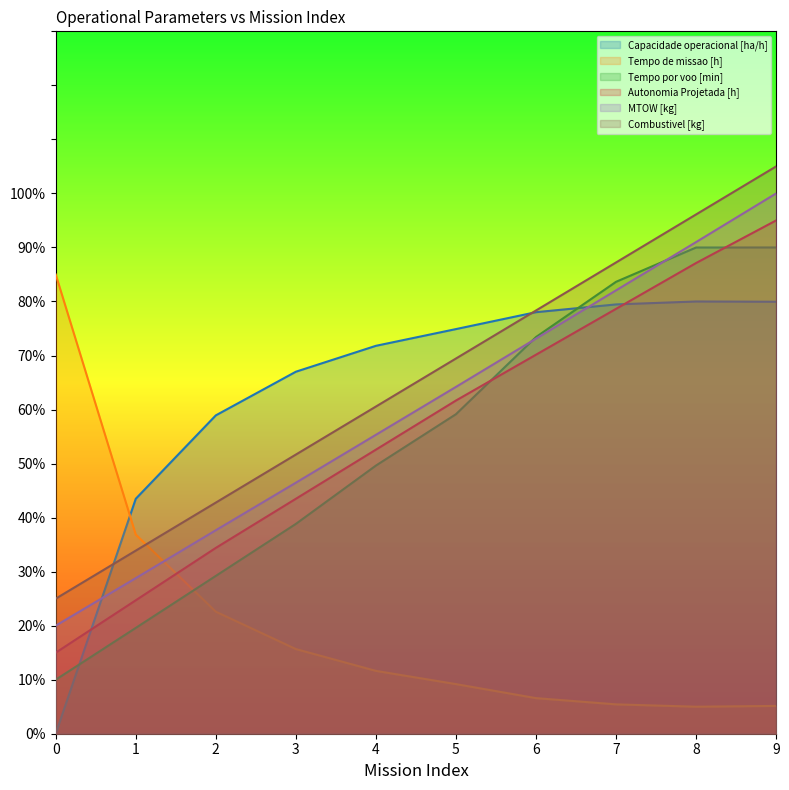

True or false: Combustivel [kg] has more than 2 points higher than both neighbors.

False